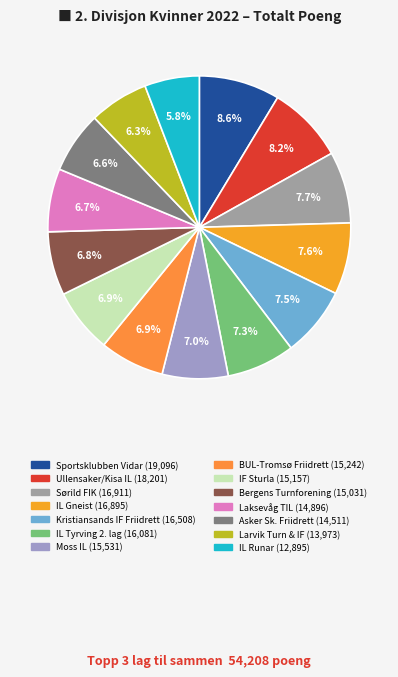

Does Asker Sk. Friidrett account for over 50% of the chart?

No